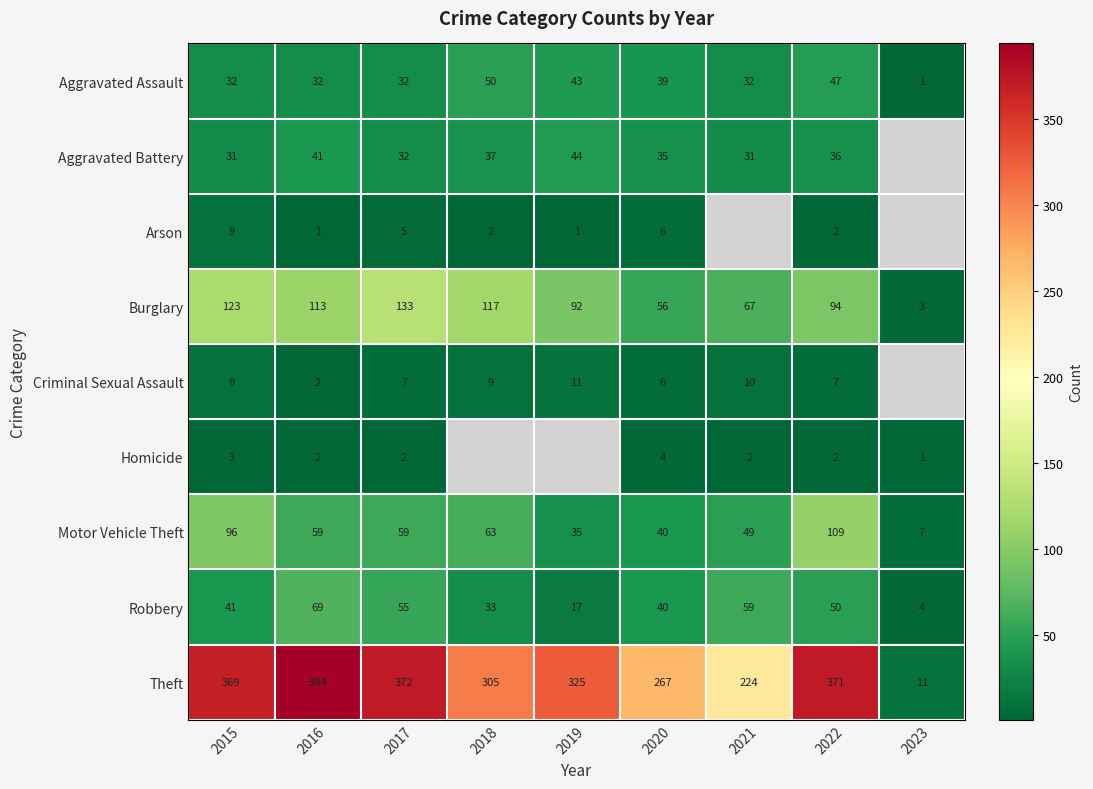

The value of Aggravated Assault at 2020 is 26. True or false?

False